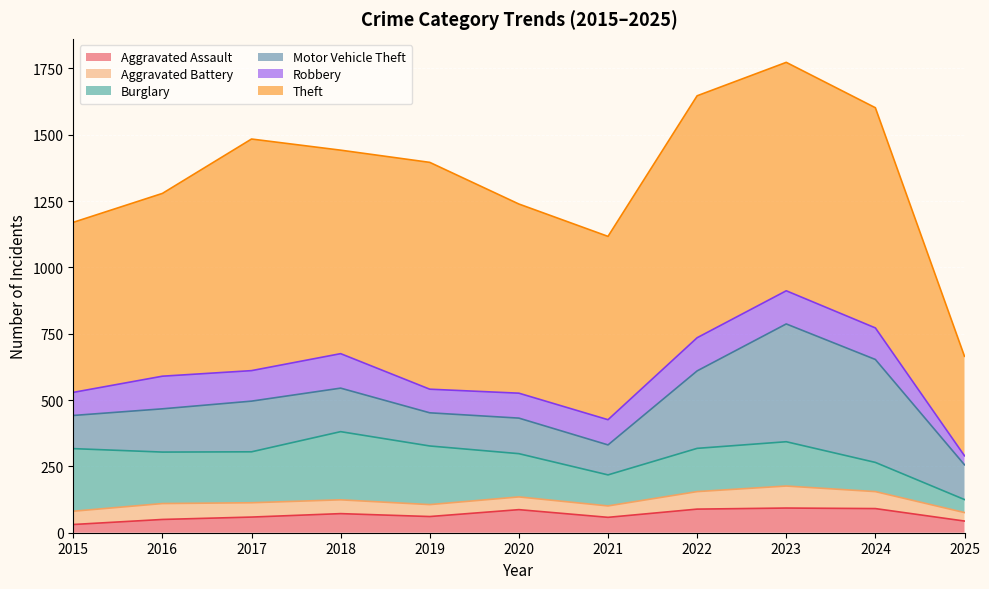

Between 2018 and 2022, which series saw the biggest shift?

Theft